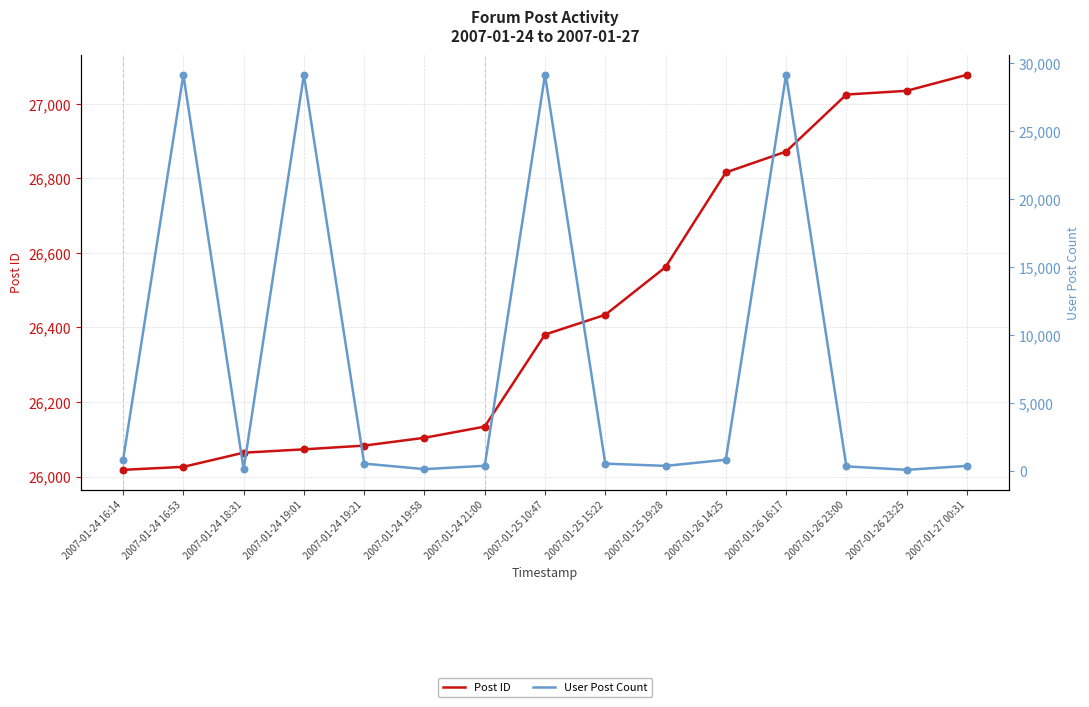

What is the total value across all series at 2007-01-26 14:25?

27652